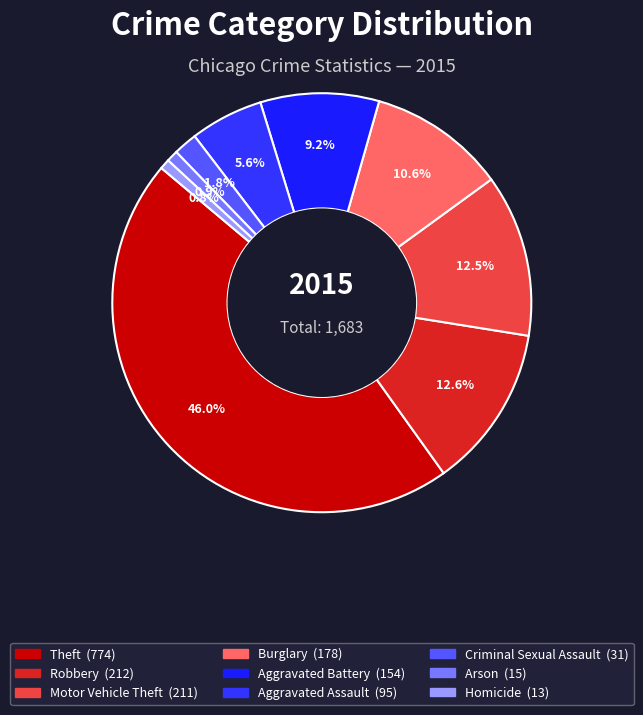

To the nearest percent, what is the average slice percentage?

11%